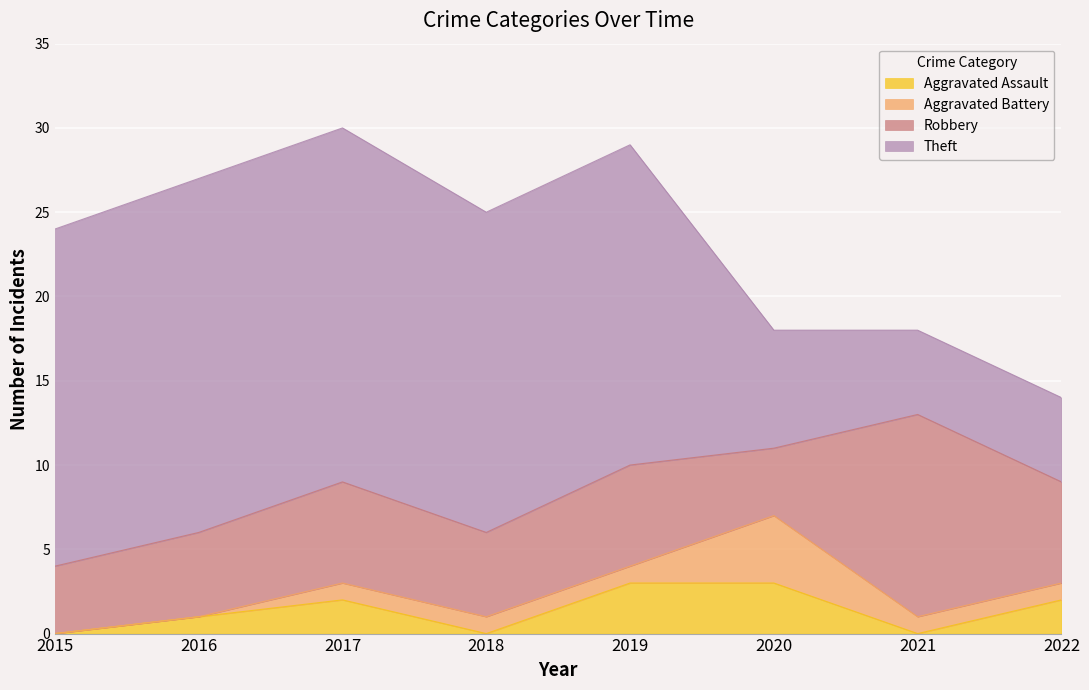

Rank the series at 2018 from highest to lowest value.

Theft, Robbery, Aggravated Battery, Aggravated Assault